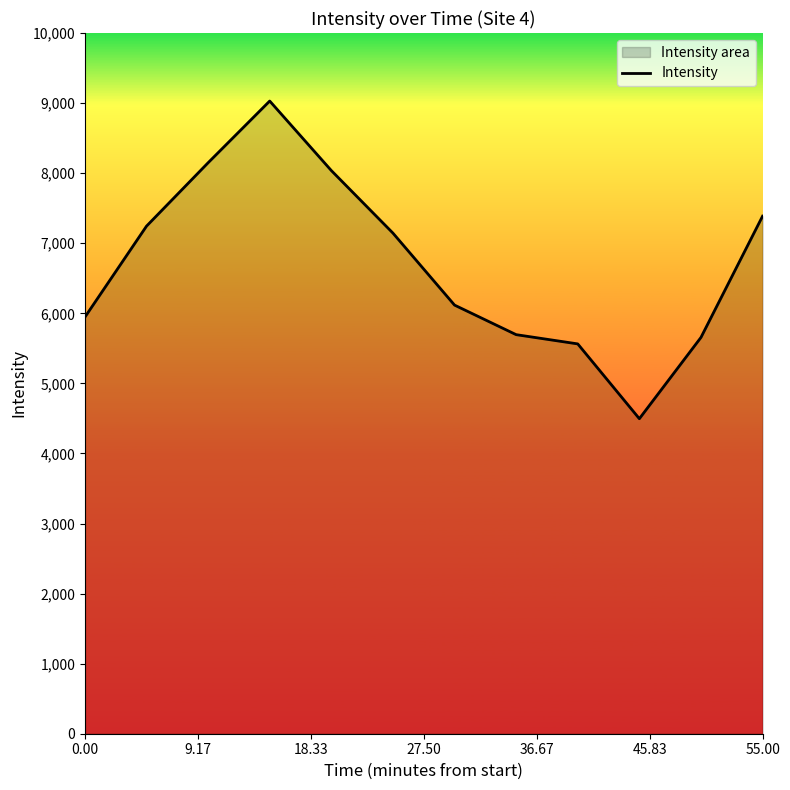

What is the average value?

6705.2